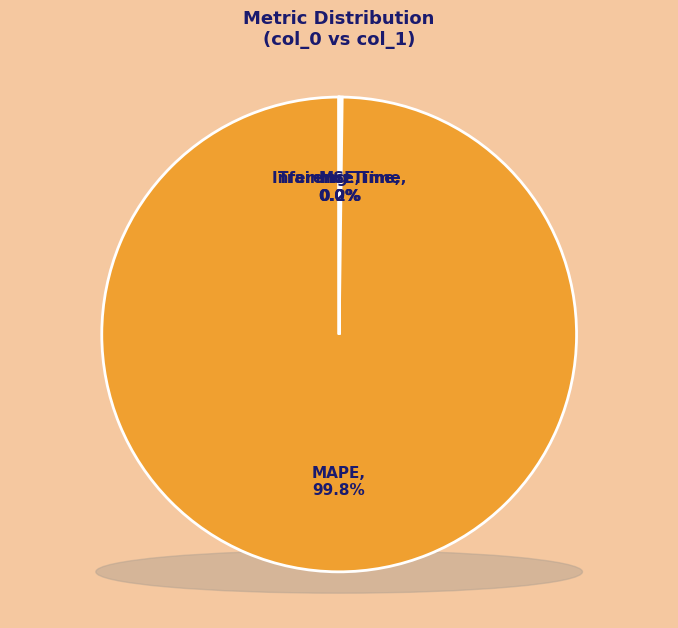

Between MSE and MAPE, which is larger?

MAPE